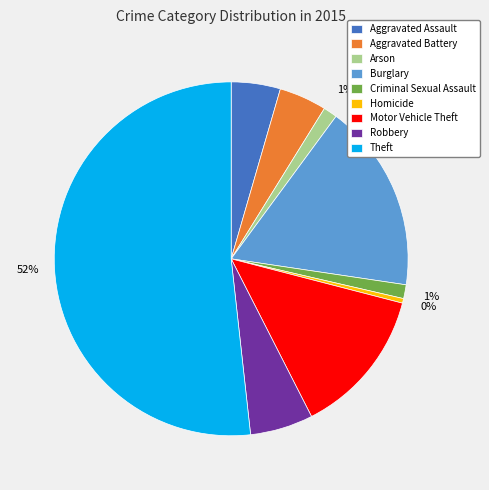

Is there a majority slice in this chart?

Yes